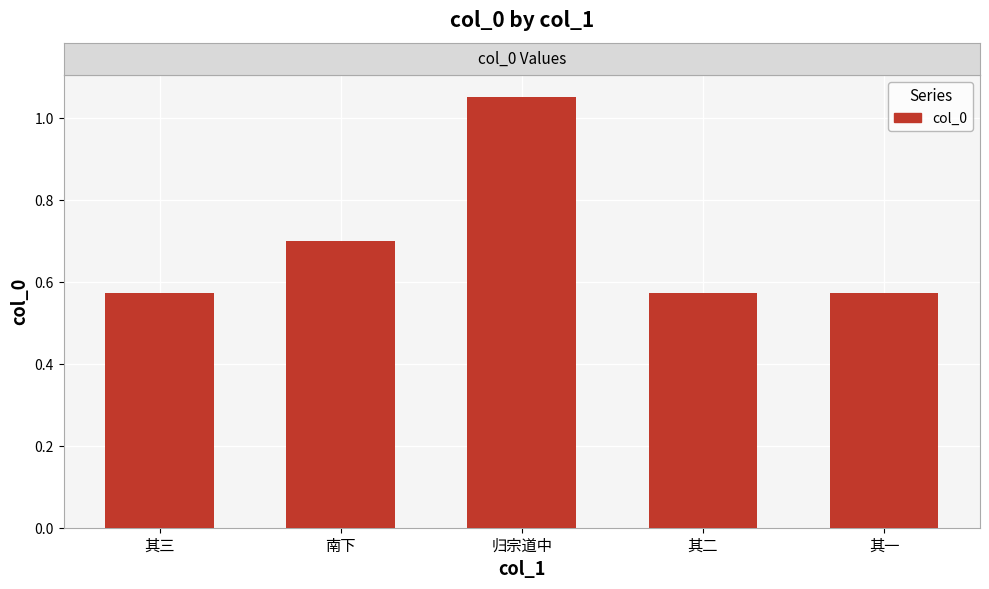

Between 其二 and 南下, which is larger?

南下